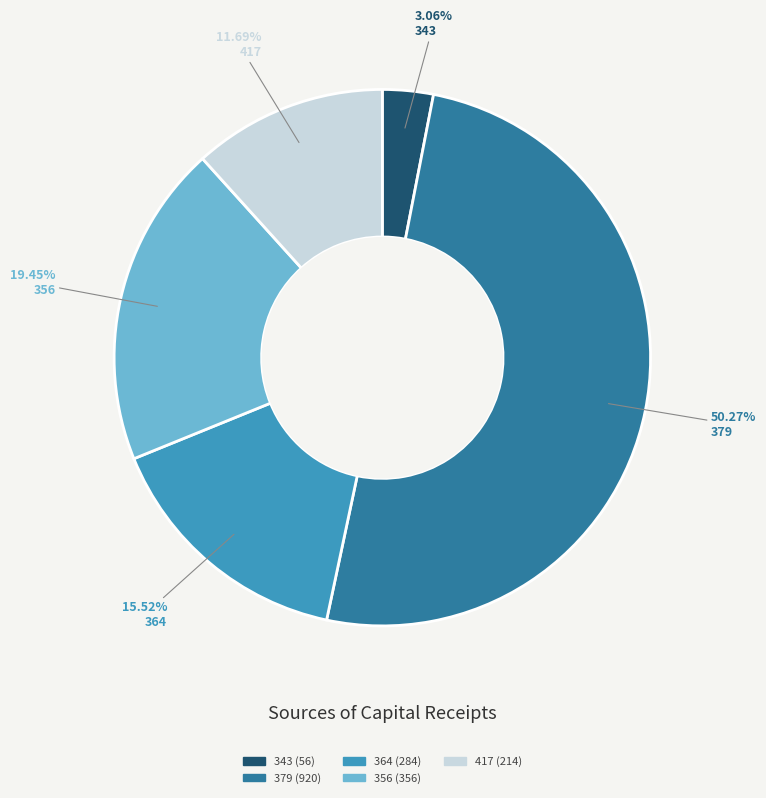

What percentage is the 343 slice, to the nearest percent?

3%